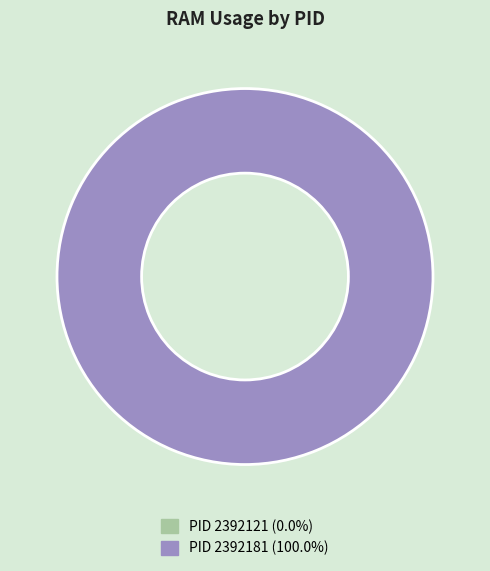

What percentage do 2392181 and 2392121 together represent?

100.0%